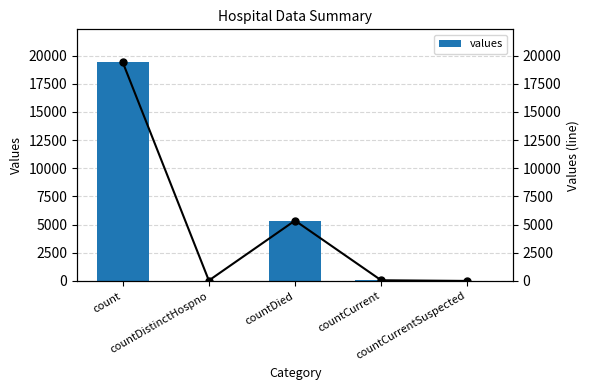

What position from the left is countDied?

3